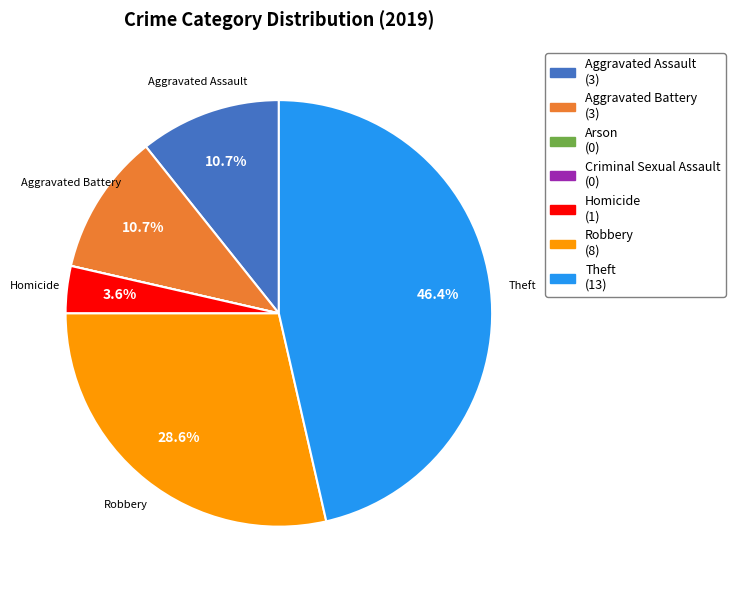

Between Homicide (1) and Robbery (8), which is larger?

Robbery (8)